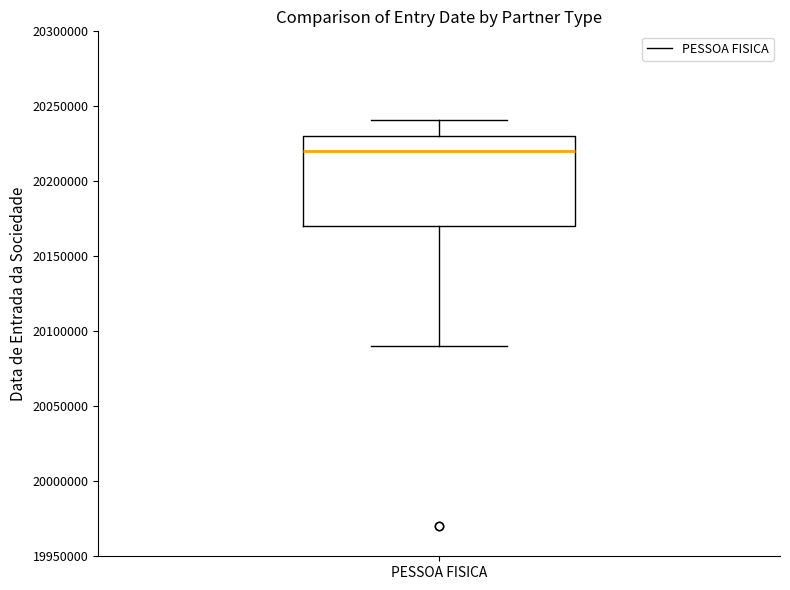

Read this box plot against the y-axis: the position of the median line, the range covered by the box, and the ends of both whiskers. The values are not printed on the chart, so give them approximately, as read against the axis.

median 20220000, box 20170000 to 20230000, whiskers 20090000 to 20240000